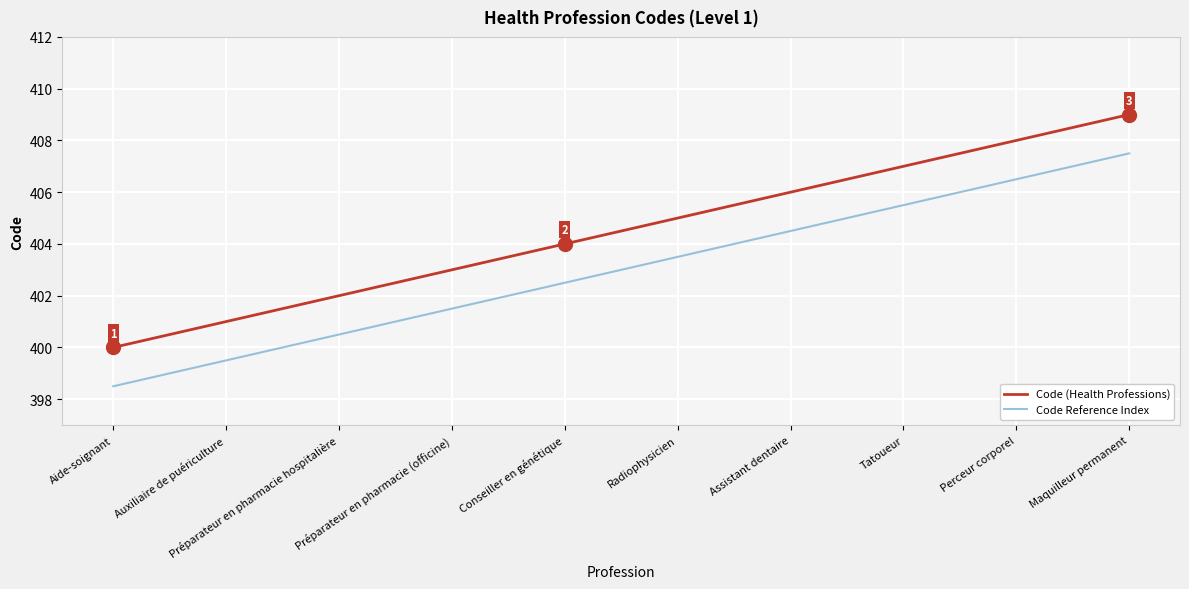

Which category has the highest value in the Code (Health Professions) series?

Maquilleur permanent